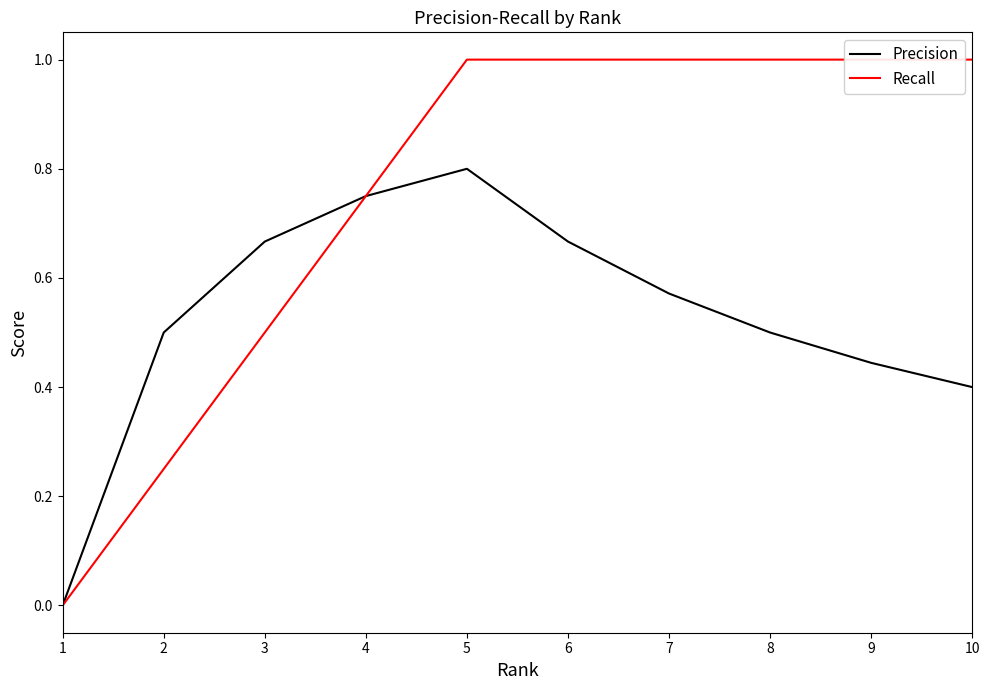

Read the Recall value at 7.

1.0